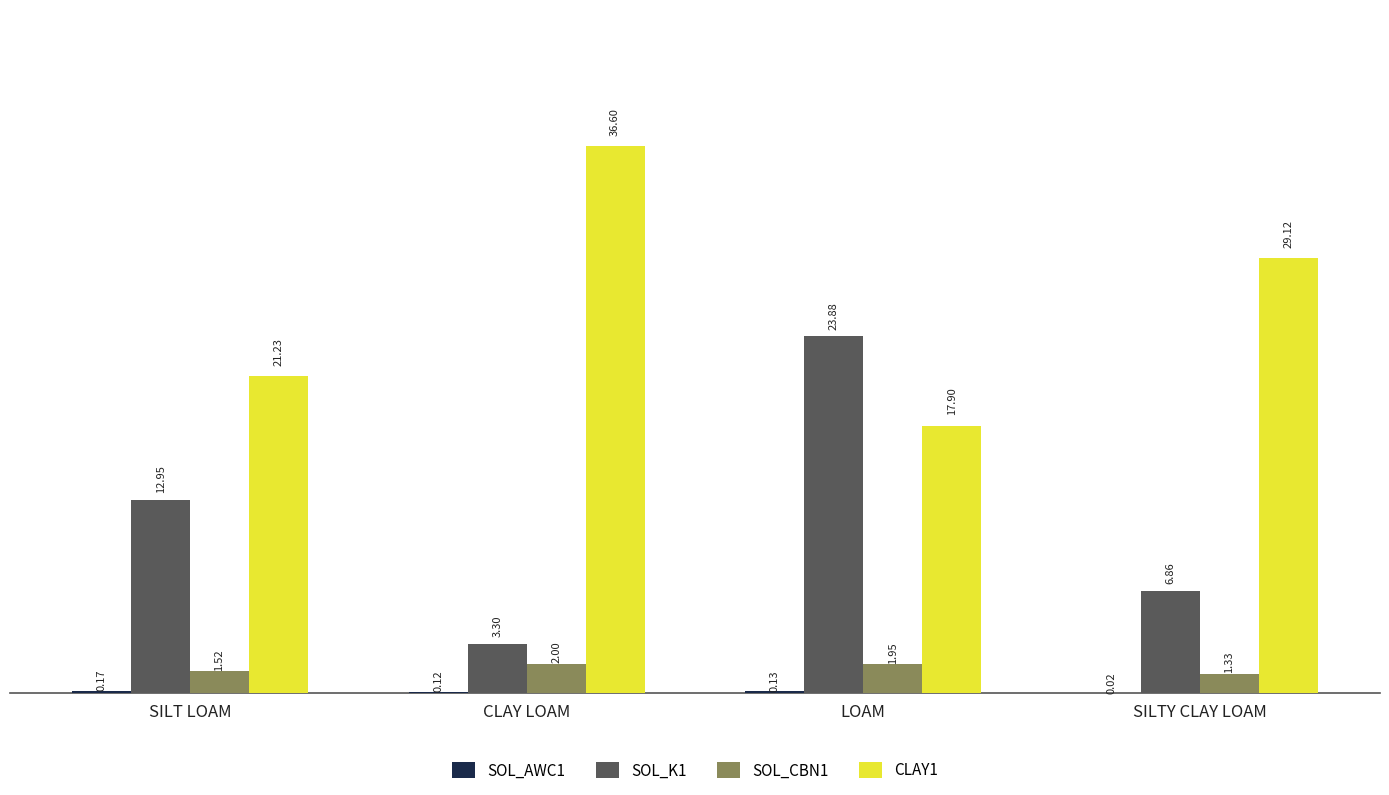

At which category does the chart reach its peak across all series?

CLAY LOAM